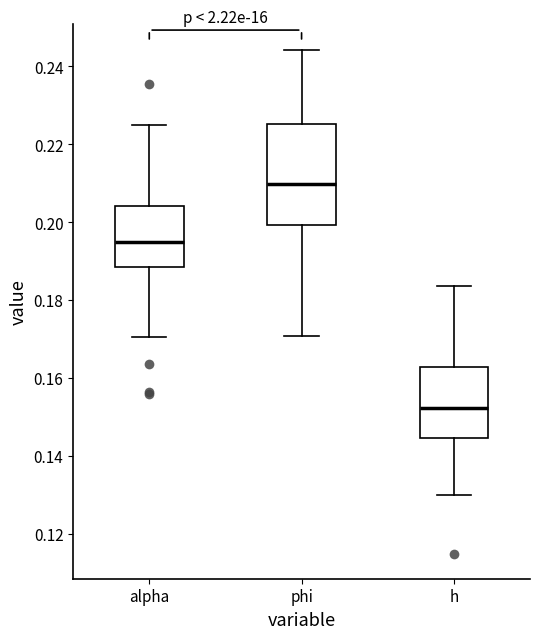

Reading left to right, transcribe this box plot: for each box, give where its median line is, the range the box spans, and where its two whiskers end, as read against the y-axis. The values are not printed on the chart, so give them approximately, as read against the axis.

alpha: median 0.194, box 0.188 to 0.204, whiskers 0.170 to 0.224
phi: median 0.210, box 0.200 to 0.226, whiskers 0.170 to 0.244
h: median 0.152, box 0.144 to 0.162, whiskers 0.130 to 0.184